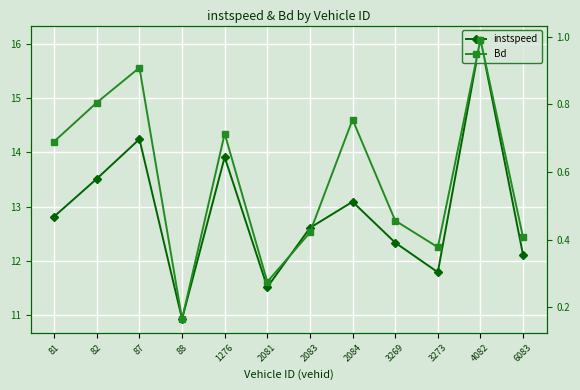

True or false: Bd and instspeed intersect in this chart.

False